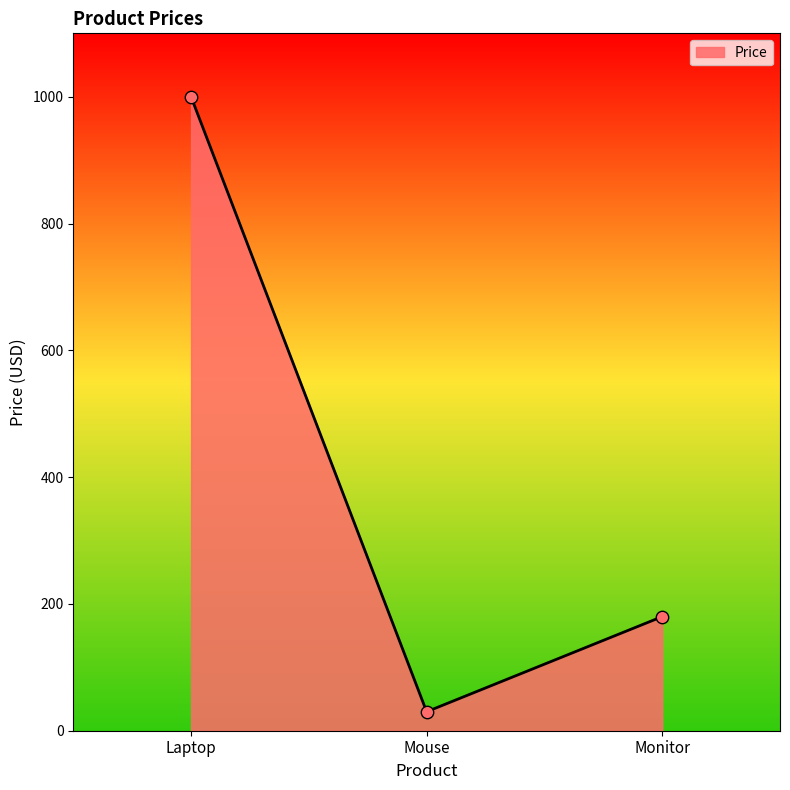

Which has a higher value, Monitor or Laptop?

Laptop